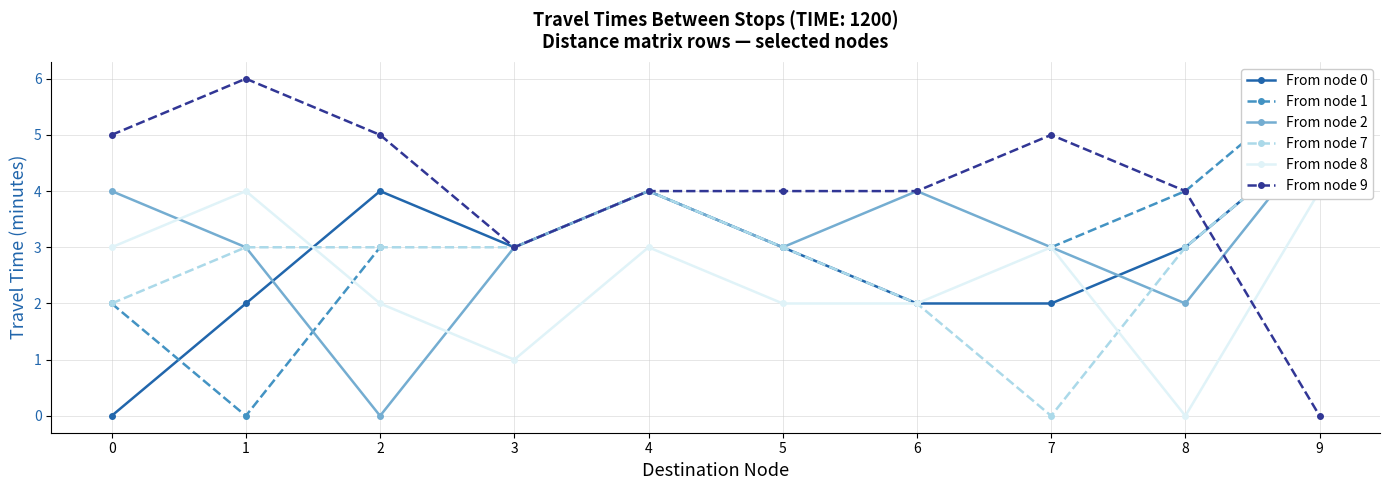

What is the maximum value shown in the chart?

6.0